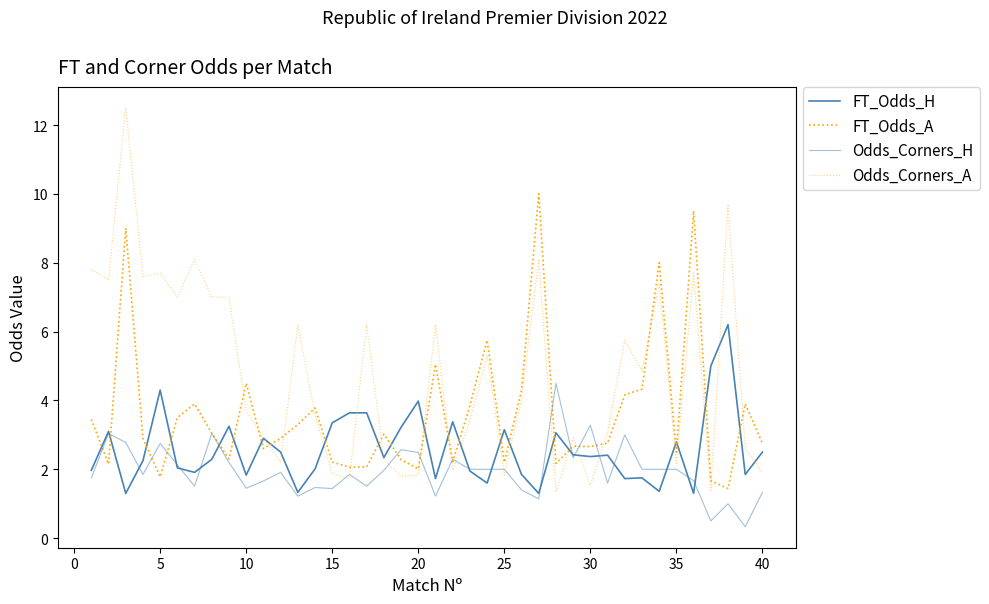

How many lines are shown in the chart?

4